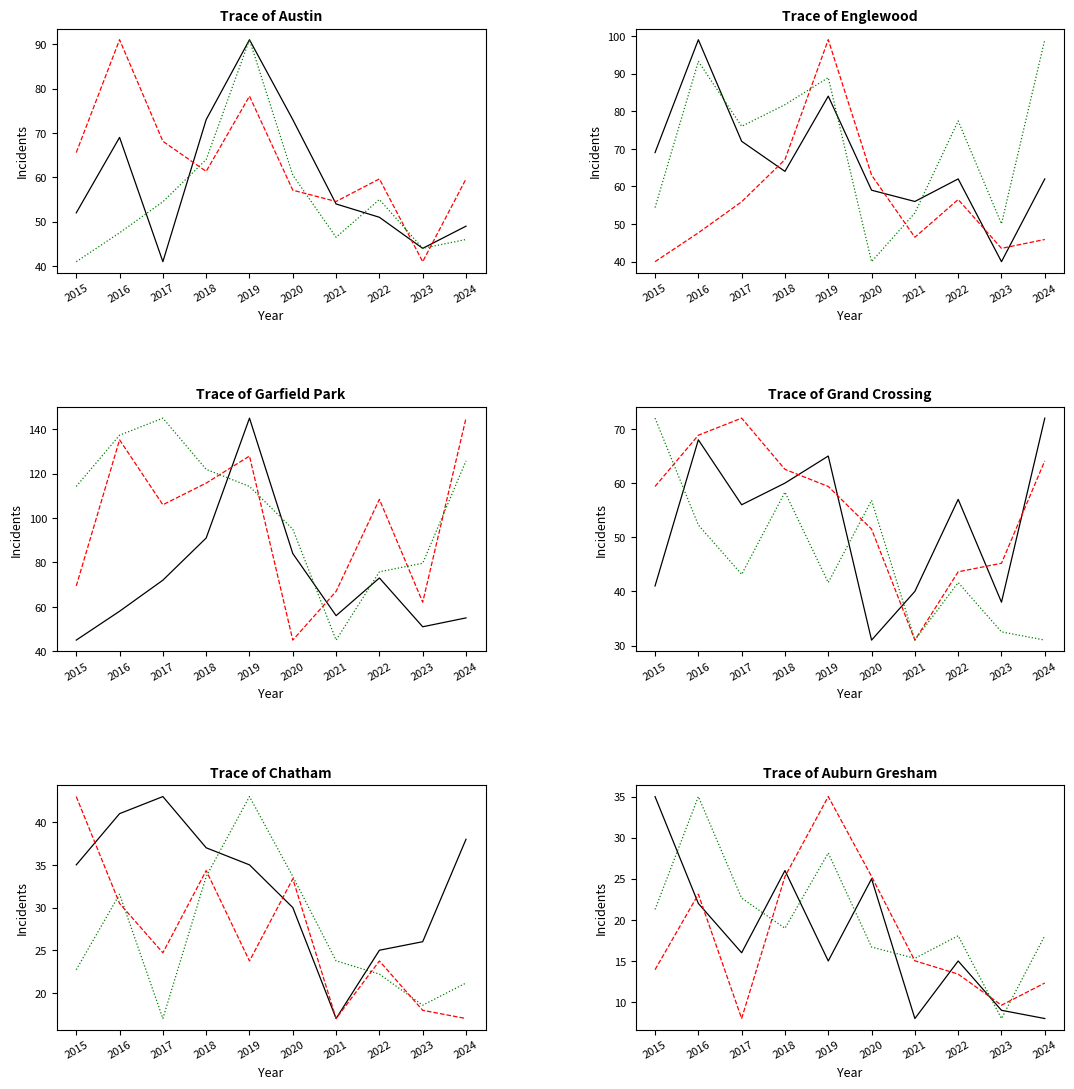

Is this an area chart (filled region under the line)?

No